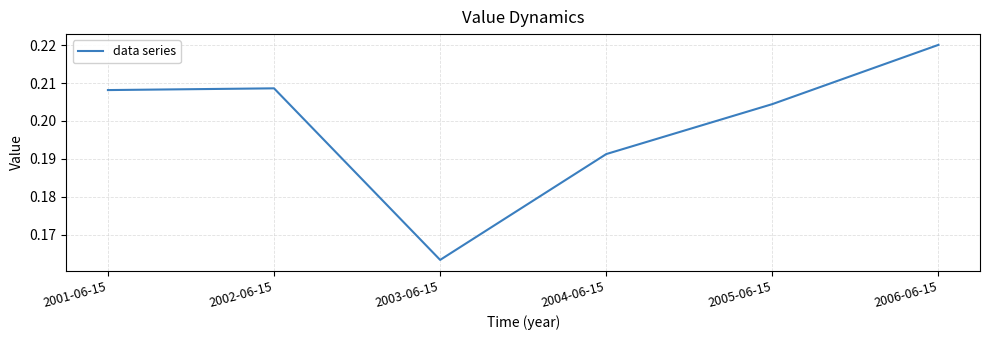

At which label is the value closest to 0?

2003-06-15